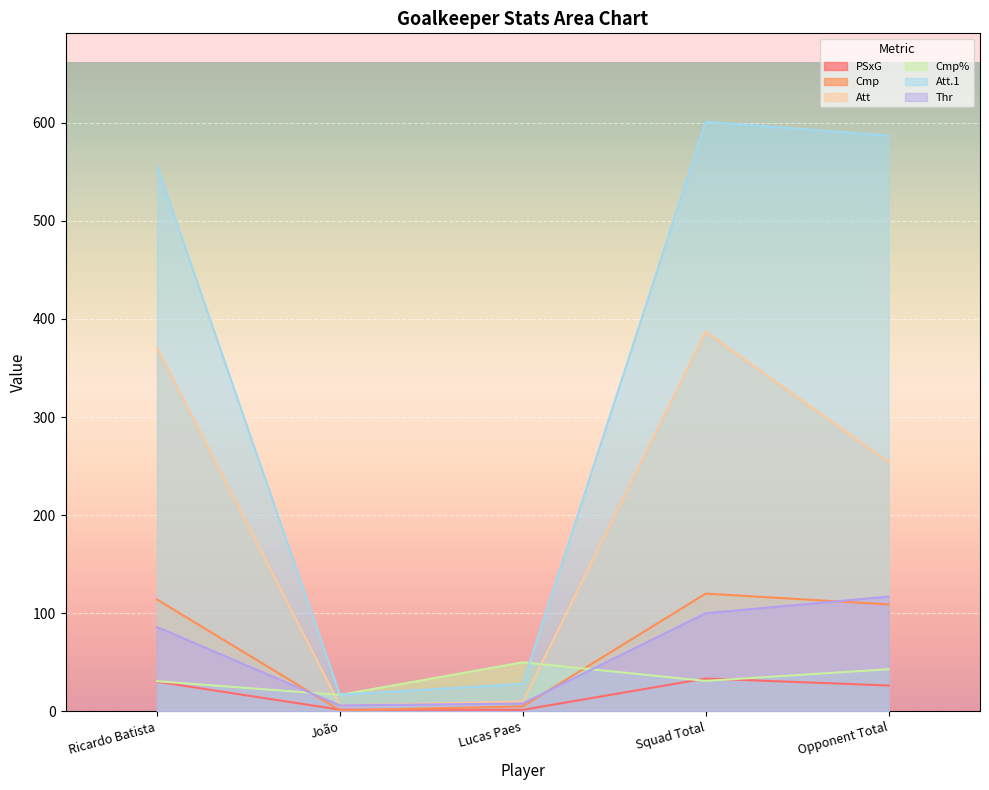

At which category does the chart reach its peak across all series?

Squad Total